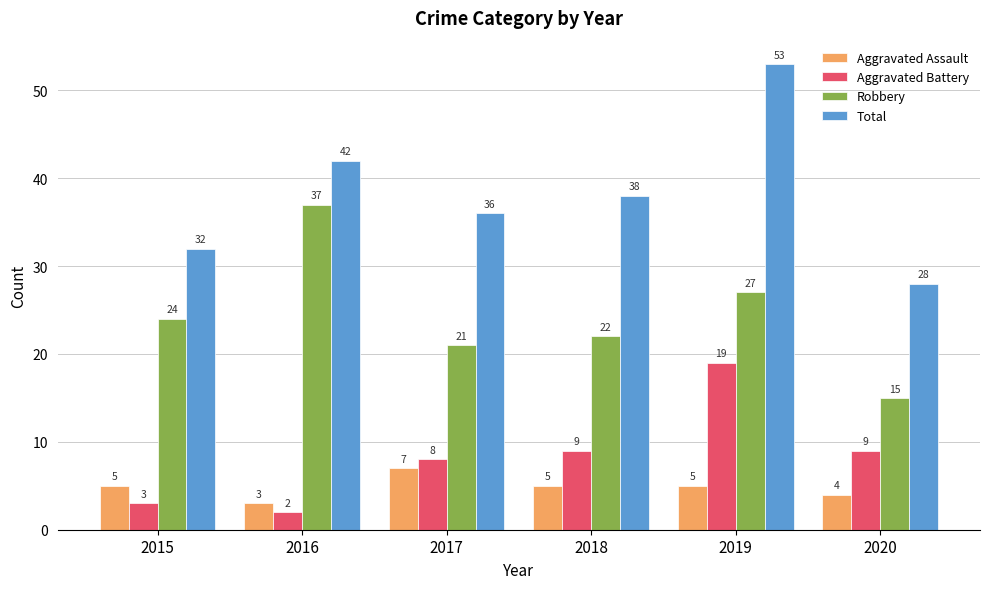

How many groups of bars are there?

6